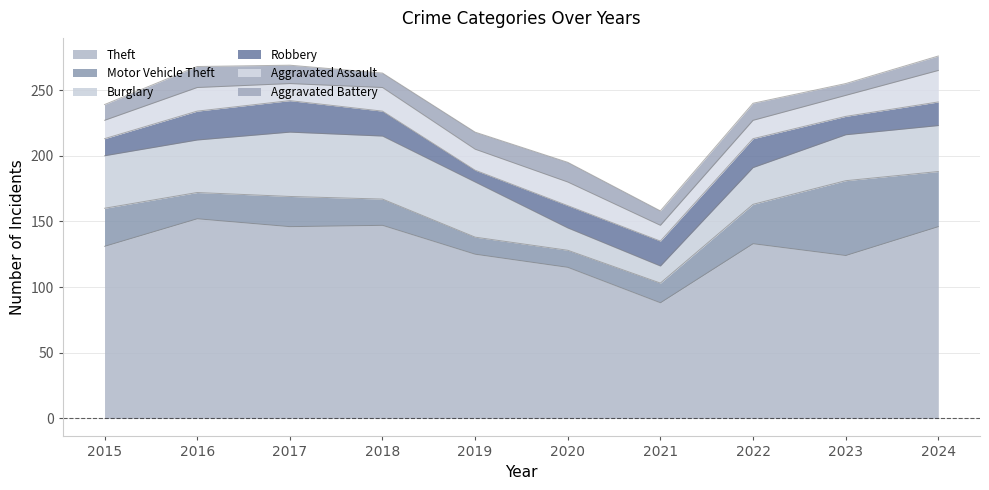

Does the chart display data point markers on the line(s)?

No